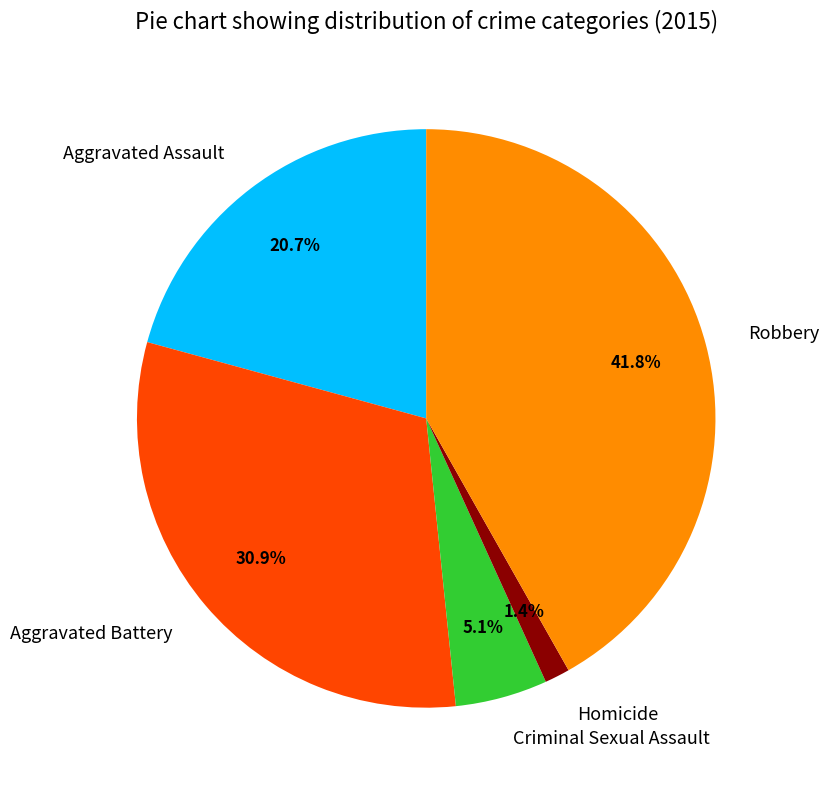

Which slice is the largest?

Robbery